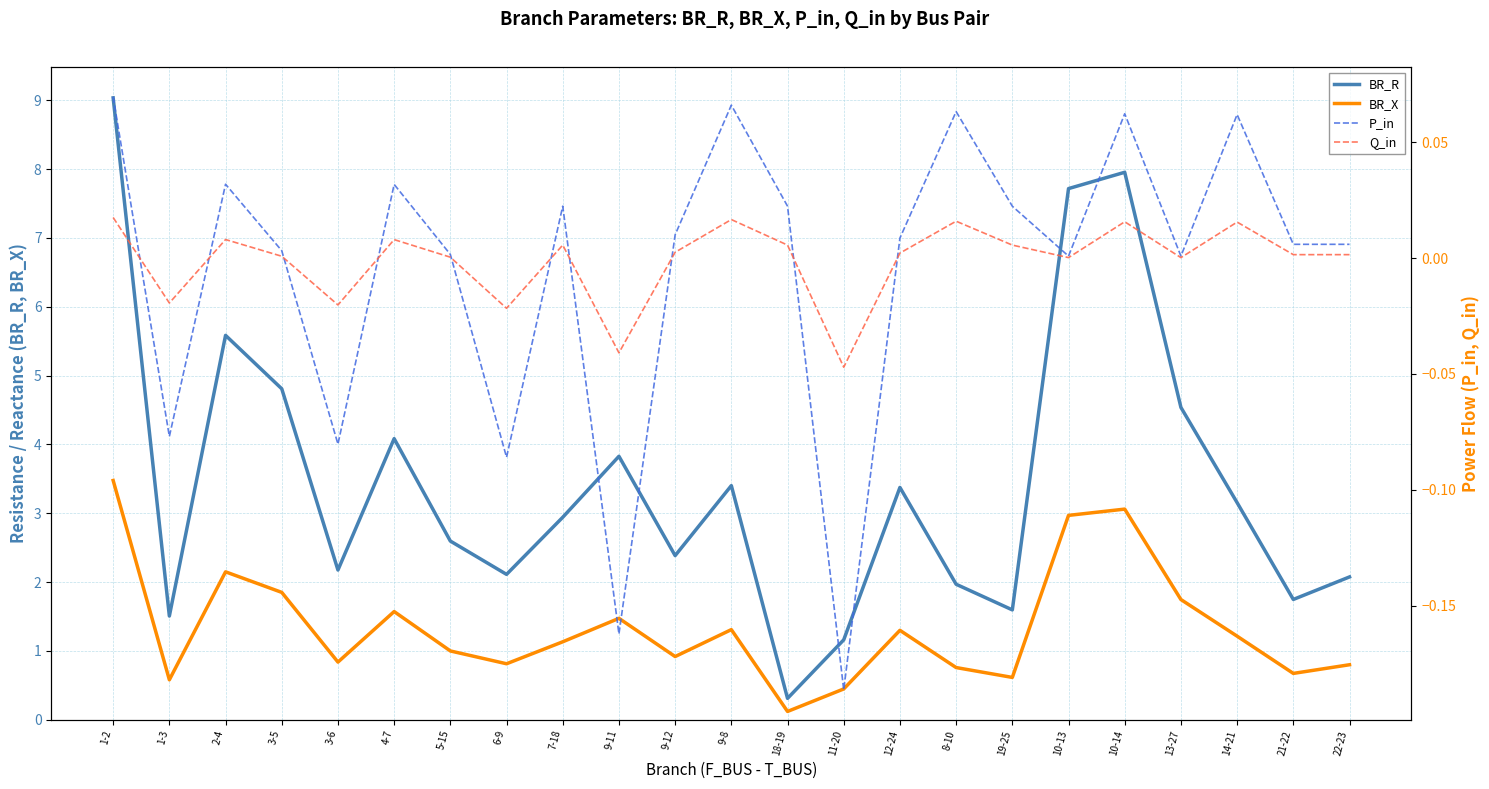

List the series in order of their peak value, lowest first.

Q_in, P_in, BR_X, BR_R